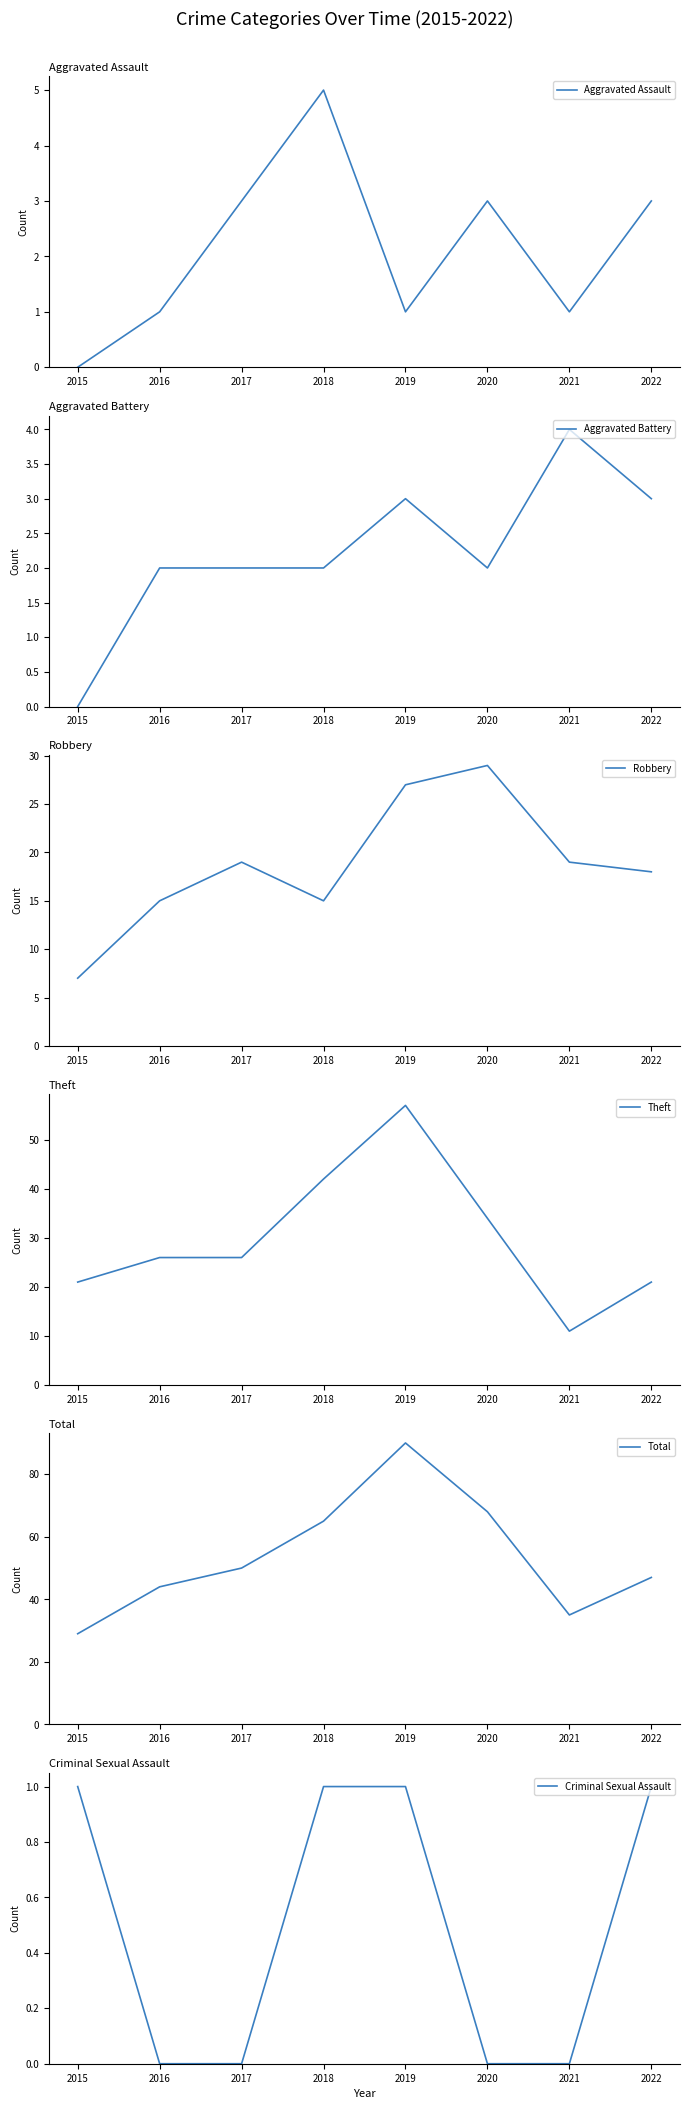

Is it true that Total equals 13 at 2015?

False